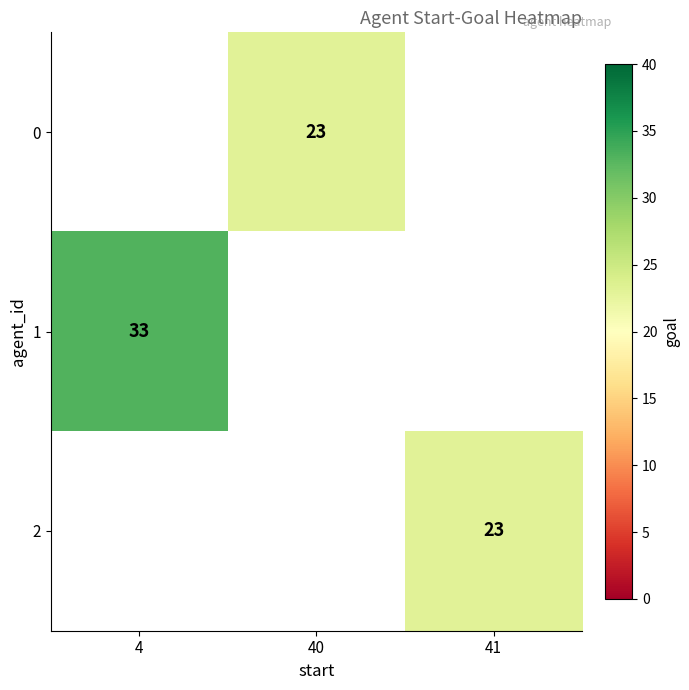

The 0 series shows 13 at 40. True or false?

False